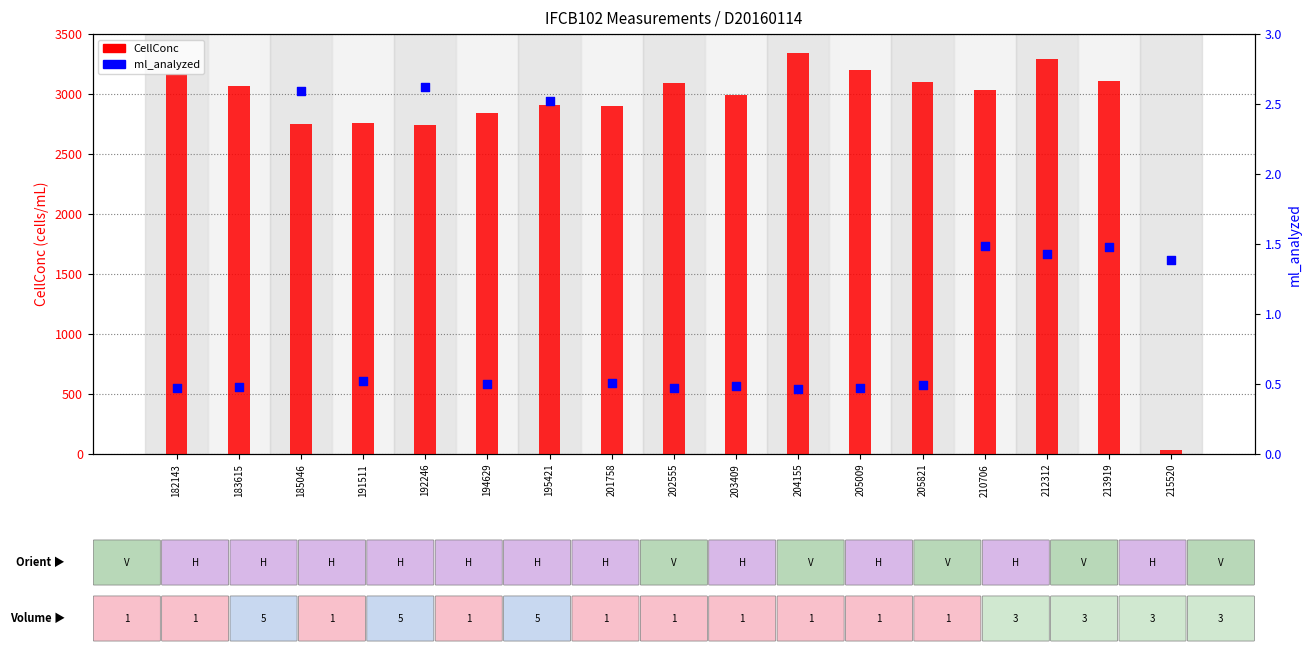

Is the value of CellConc at 194629 greater than the value of ml_analyzed at 183615?

Yes